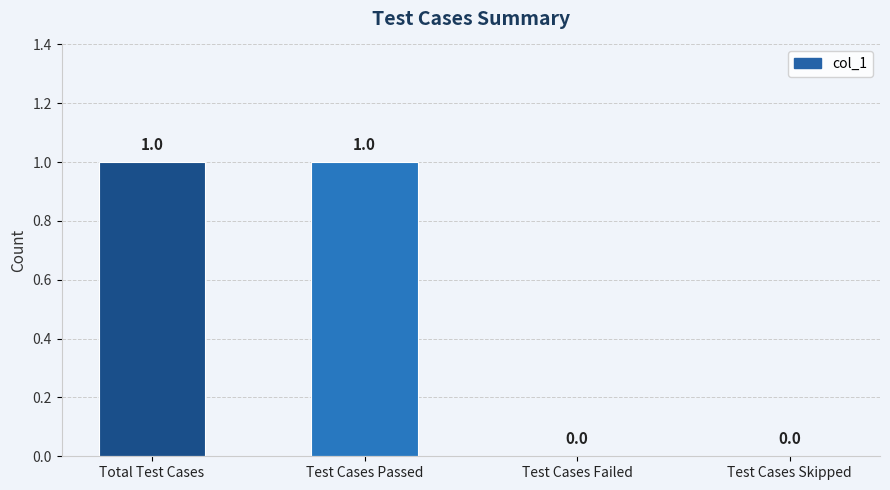

Between Total Test Cases and Test Cases Failed, which is larger?

Total Test Cases